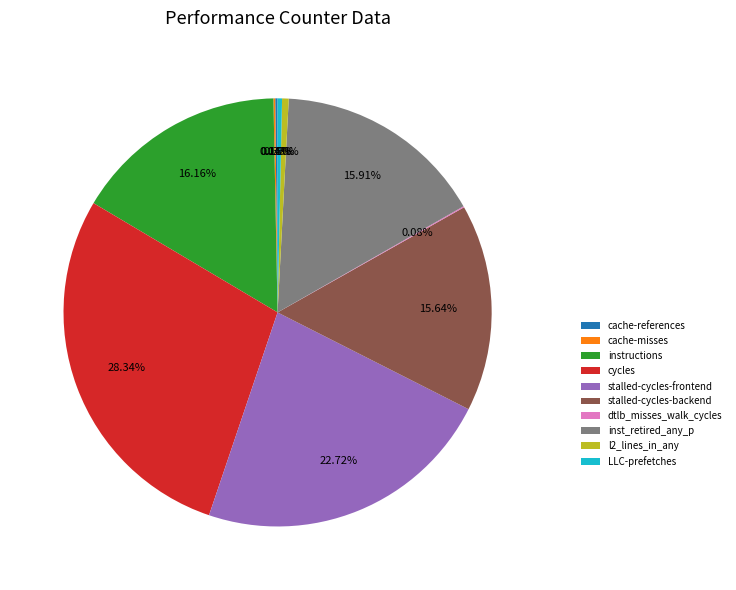

Does any single category account for the majority?

No